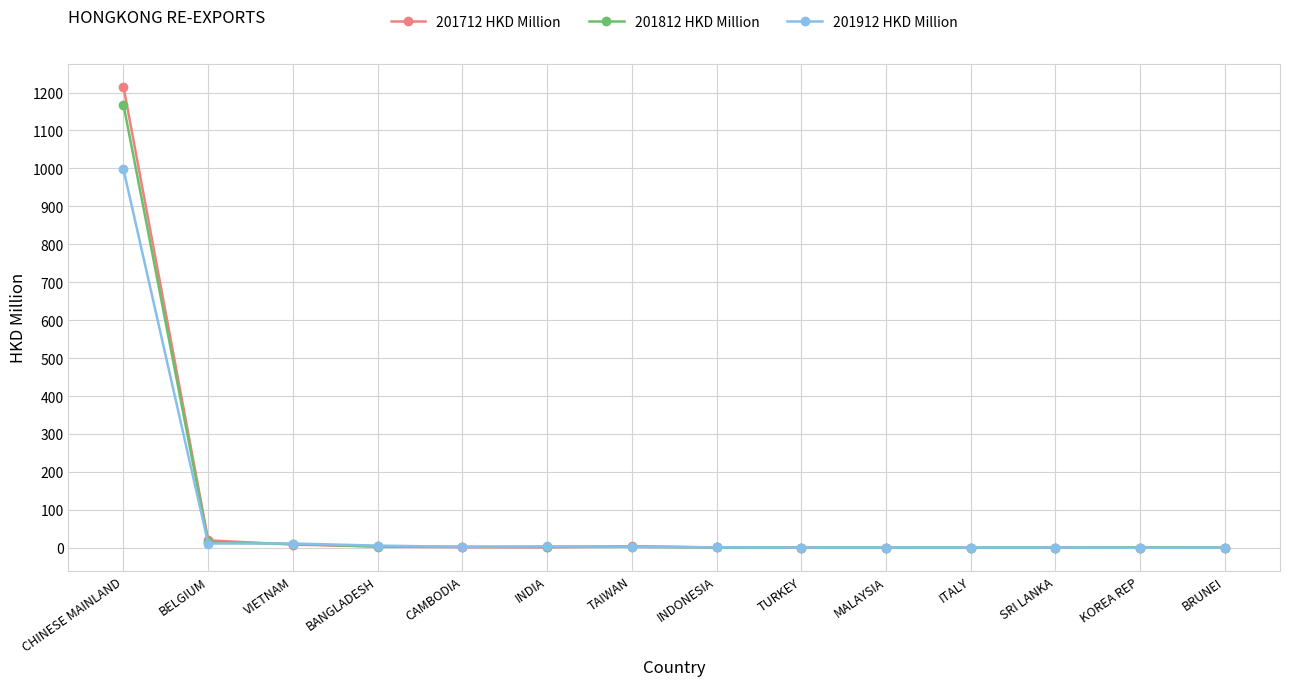

At which category is the sum across all series the highest?

CHINESE MAINLAND